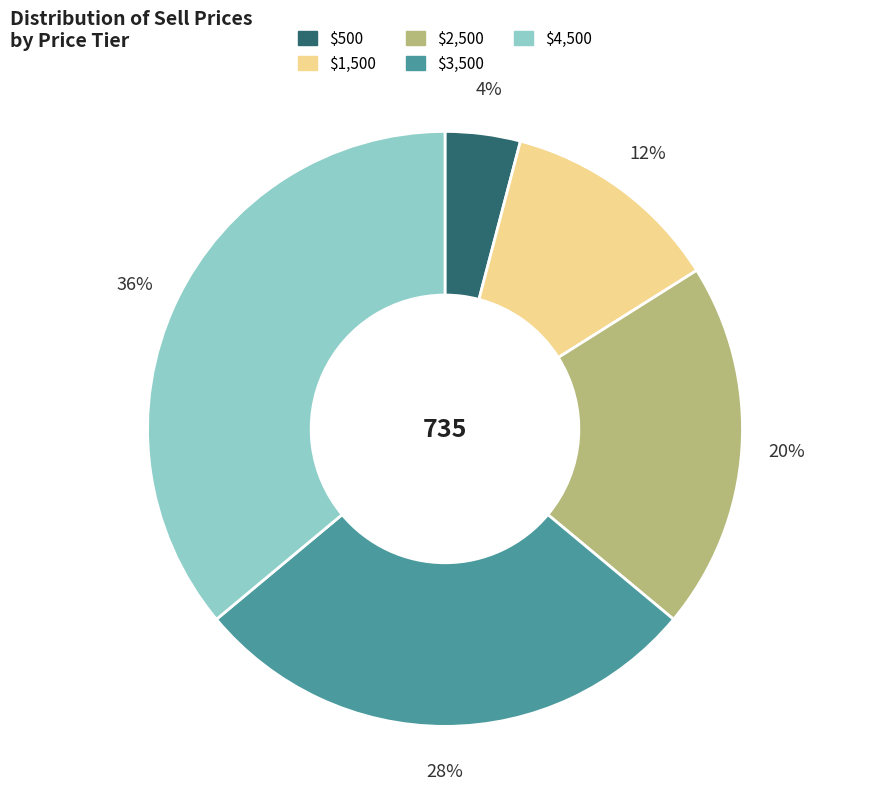

Which slice is the smallest?

$500